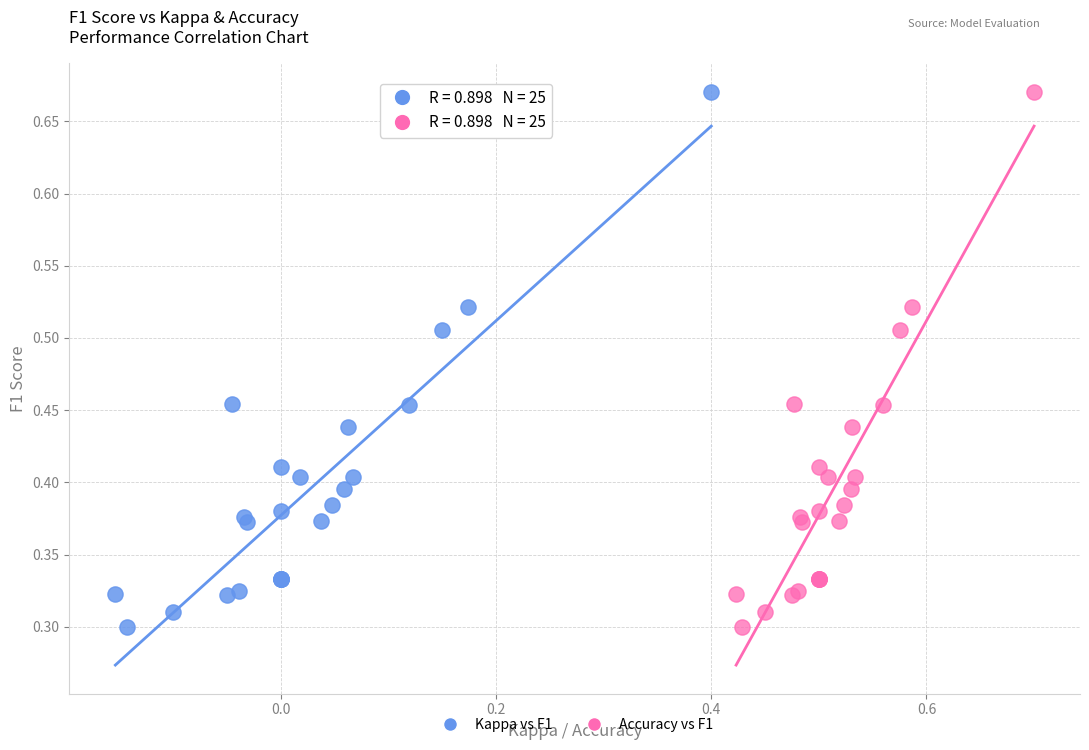

What are all the series names shown in the legend?

Kappa vs F1, Accuracy vs F1